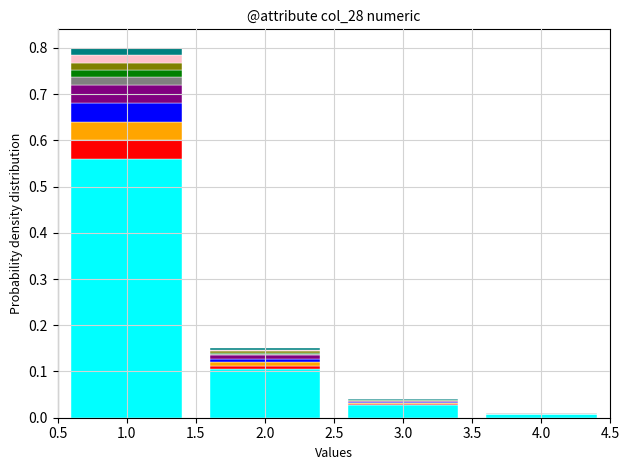

At which category is the sum across all series the highest?

1.0